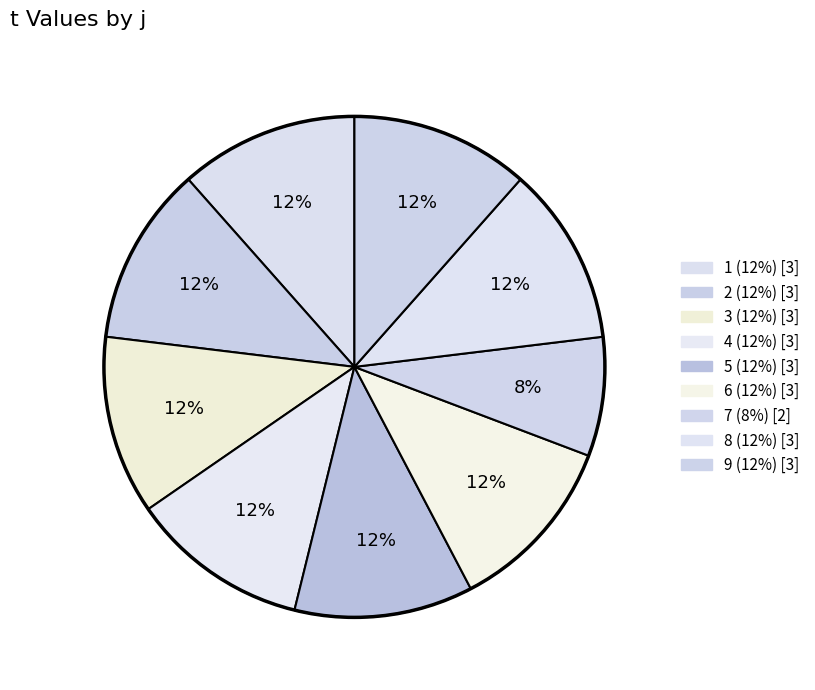

How many segments does this pie chart have?

9